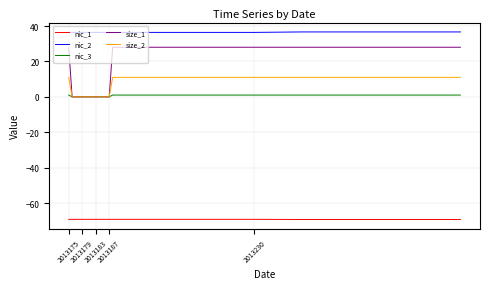

How many lines are shown in the chart?

5